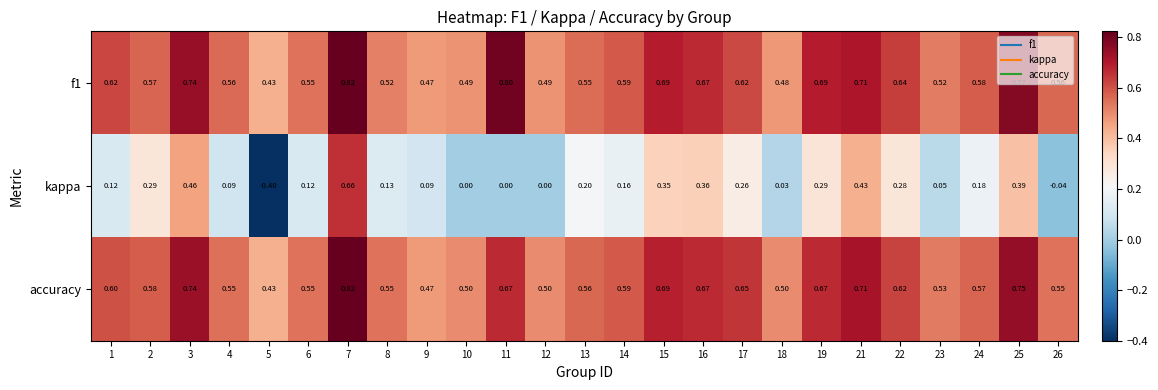

Between 5 and 22, which series saw the biggest shift?

kappa